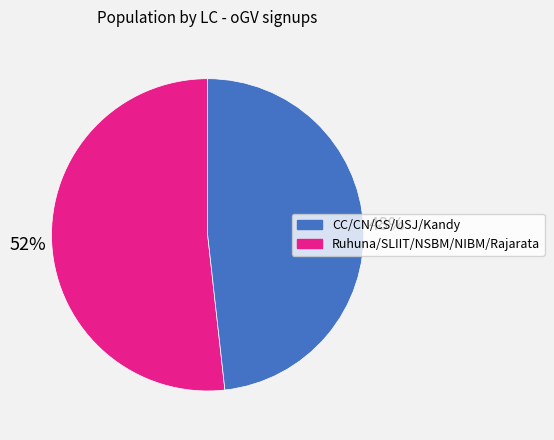

How many segments does this pie chart have?

2